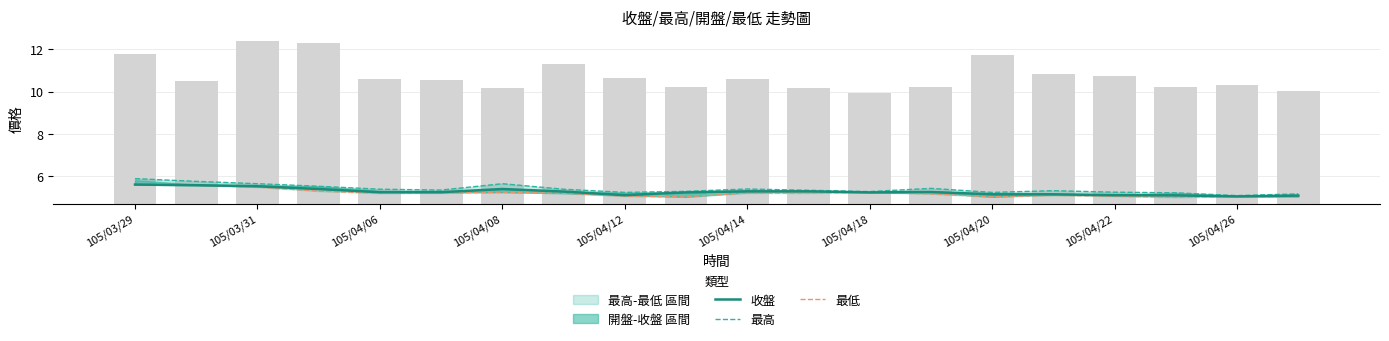

Does the chart contain stacked bars?

No